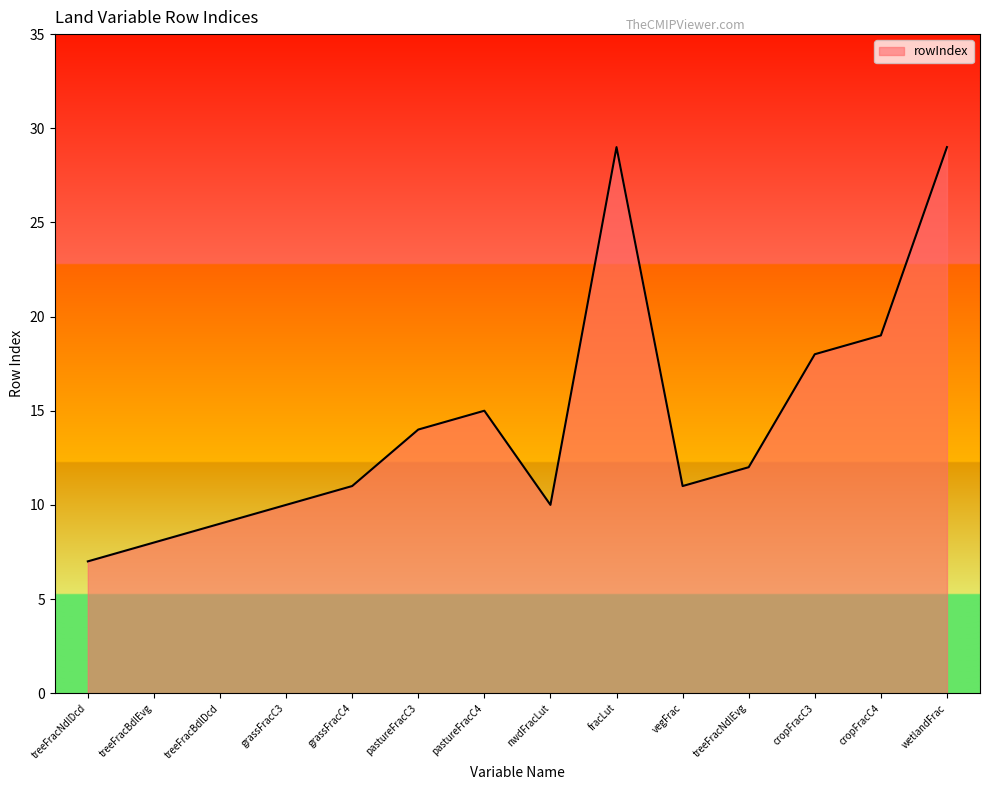

What is the greatest value displayed?

29